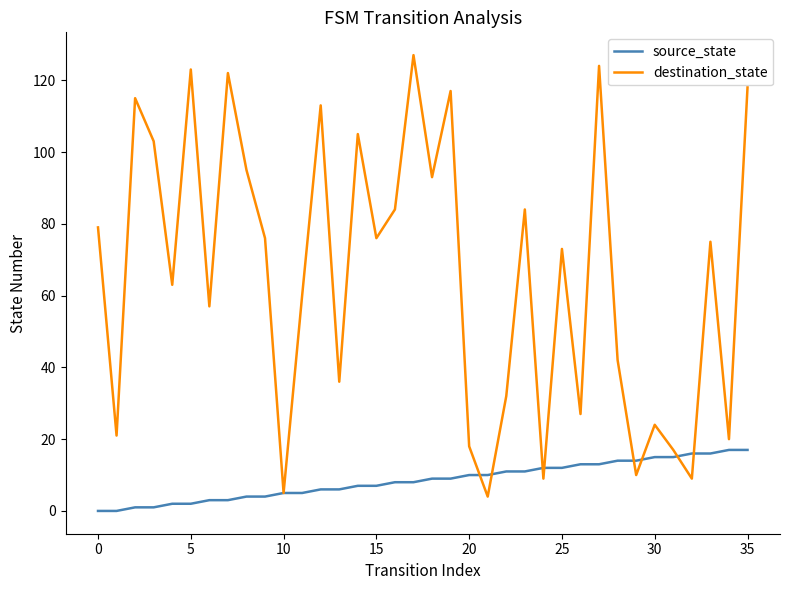

Rank the series by their average value, from lowest to highest.

source_state, destination_state